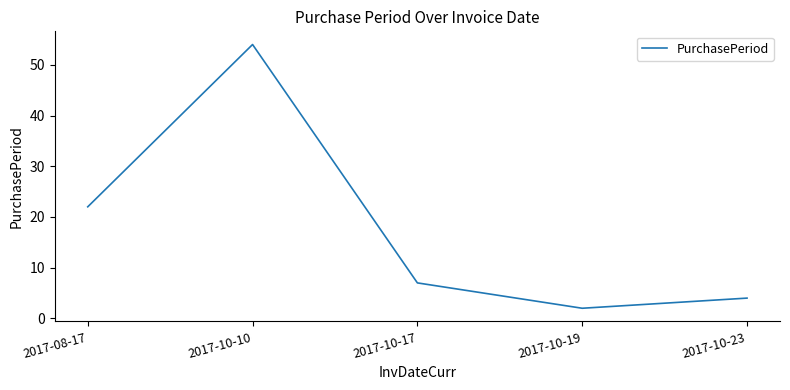

Reading right to left, list all the values displayed in this chart.

4	2	7	54	22